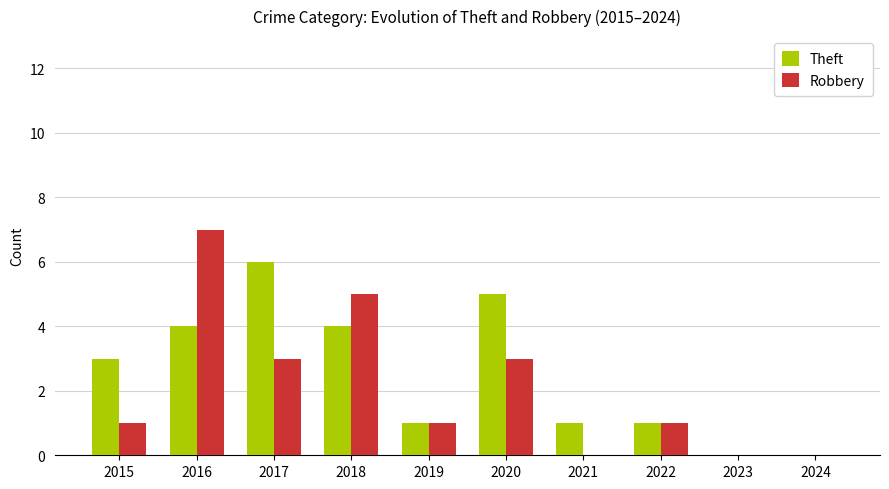

Which label corresponds to the largest value in the chart?

2016